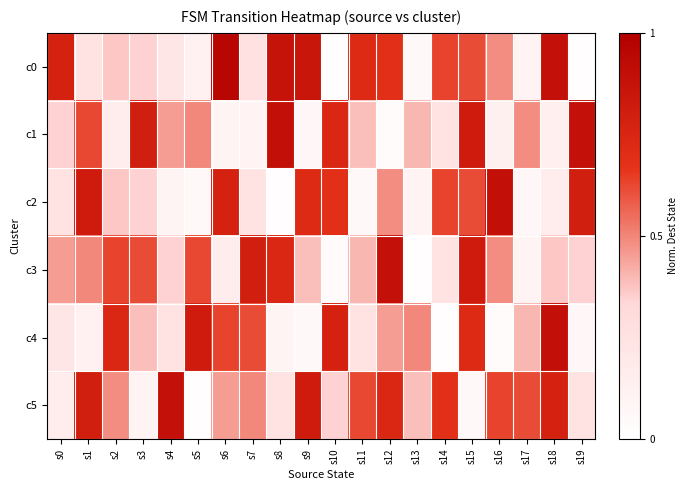

Between s1 and s8, which is larger?

s8